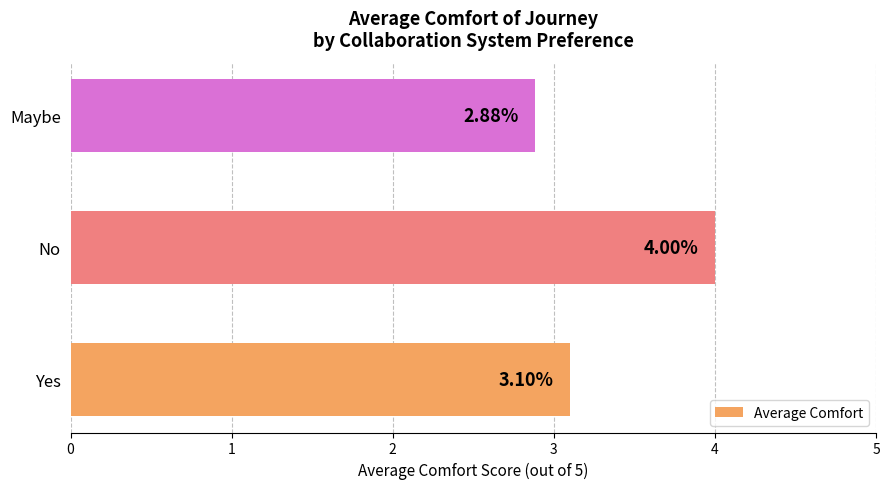

Between No and Maybe, which is larger?

No